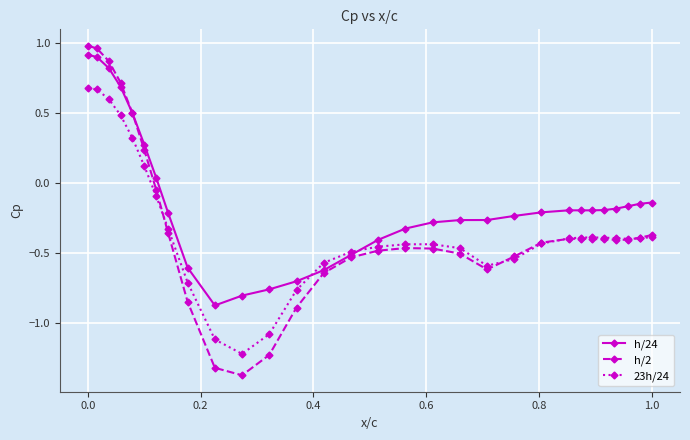

What is the smallest value displayed?

-1.4